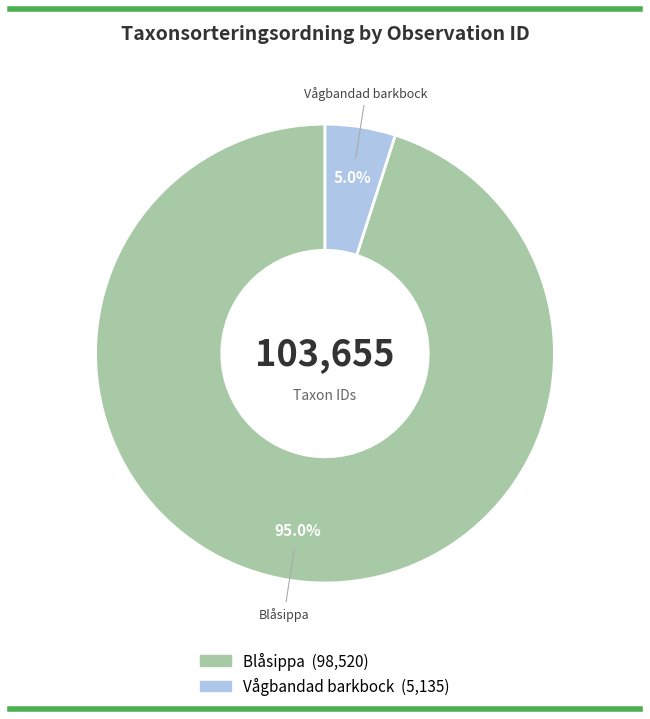

Is there any slice that represents more than half of the pie?

Yes